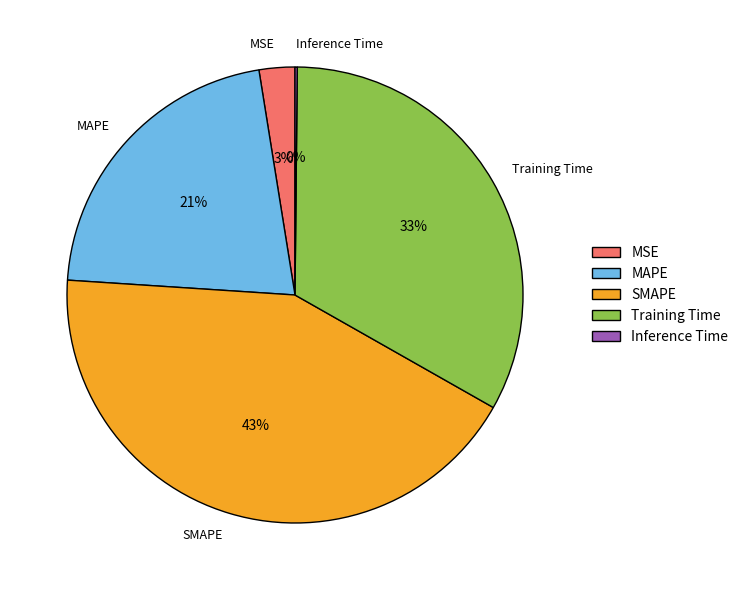

Which has a higher value, MAPE or Training Time?

Training Time